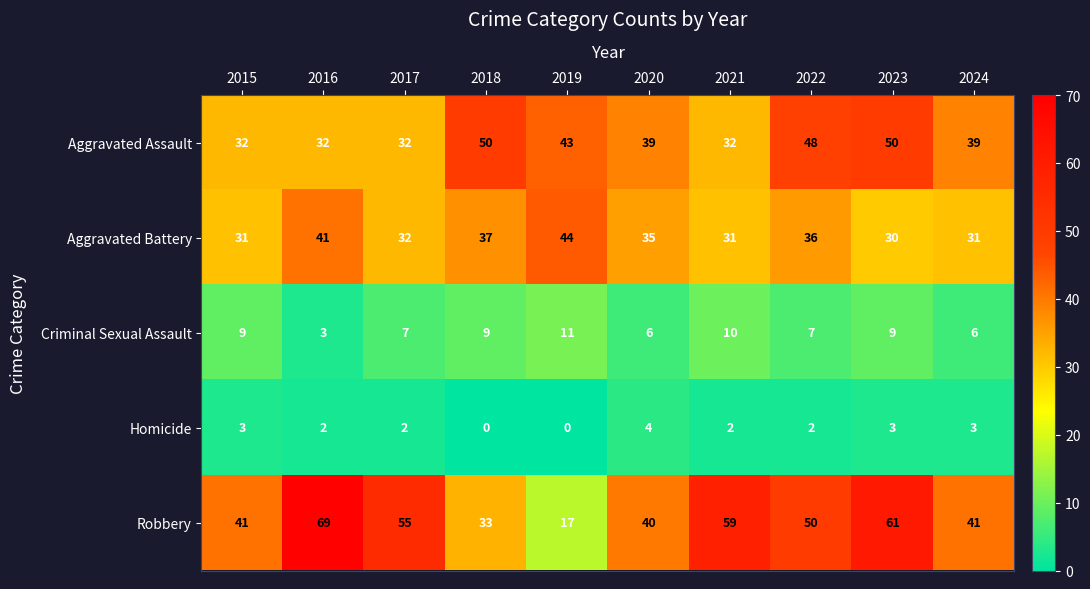

True or false: Criminal Sexual Assault has a value of 9 at 2020.

False